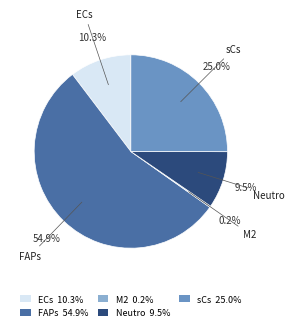

Does FAPs 54.9% account for over 50% of the chart?

Yes